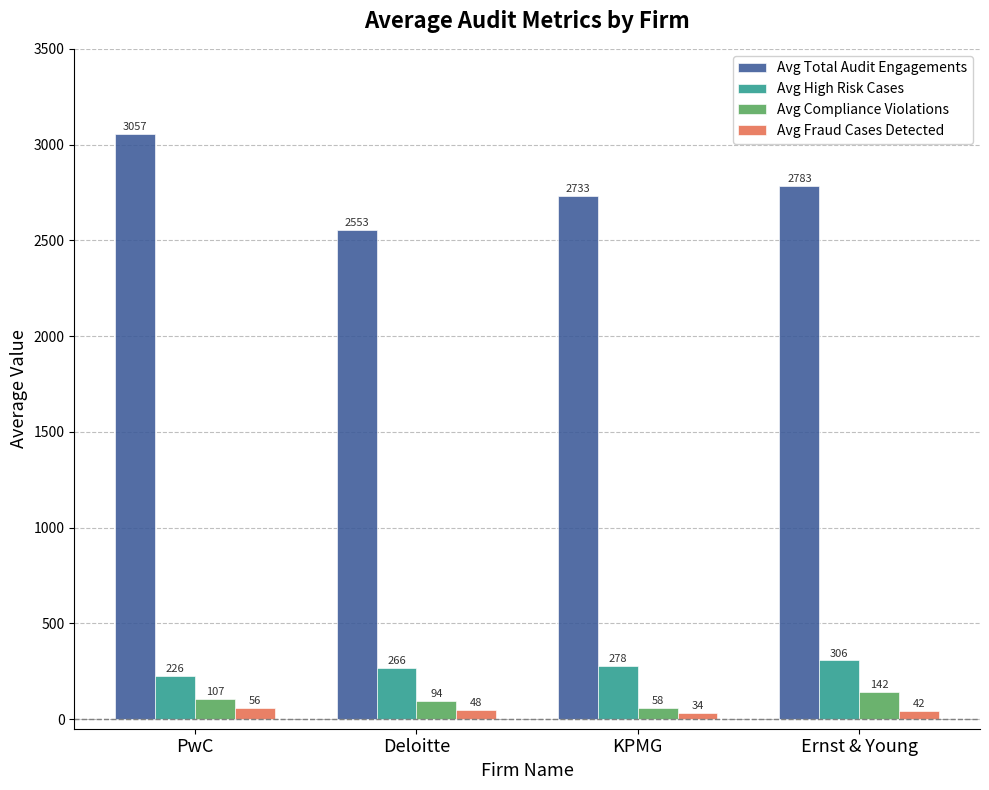

What is the value of the Avg Fraud Cases Detected bar at the 1st from the left?

56.3